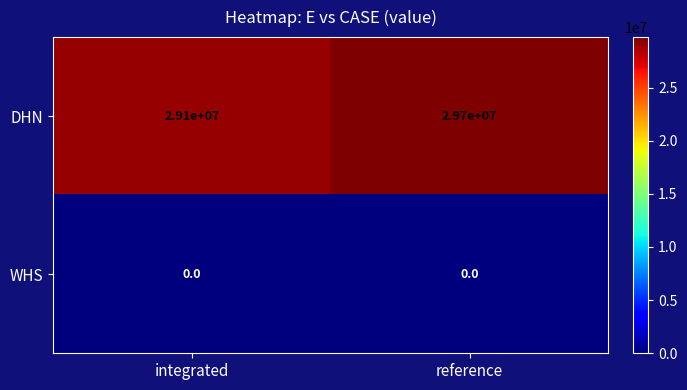

Which series changed the most between integrated and reference?

DHN